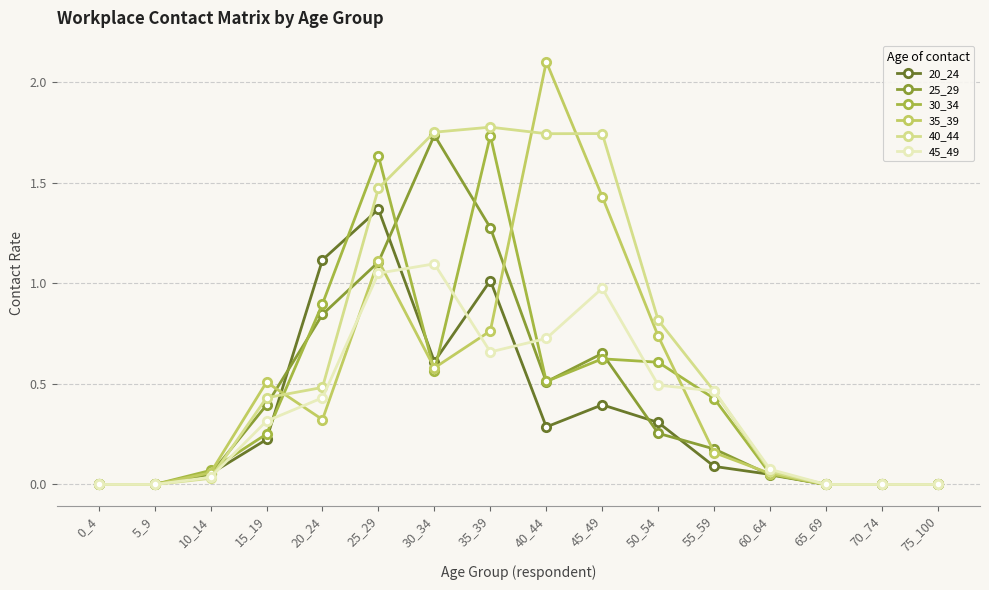

Is this an area chart (filled region under the line)?

No